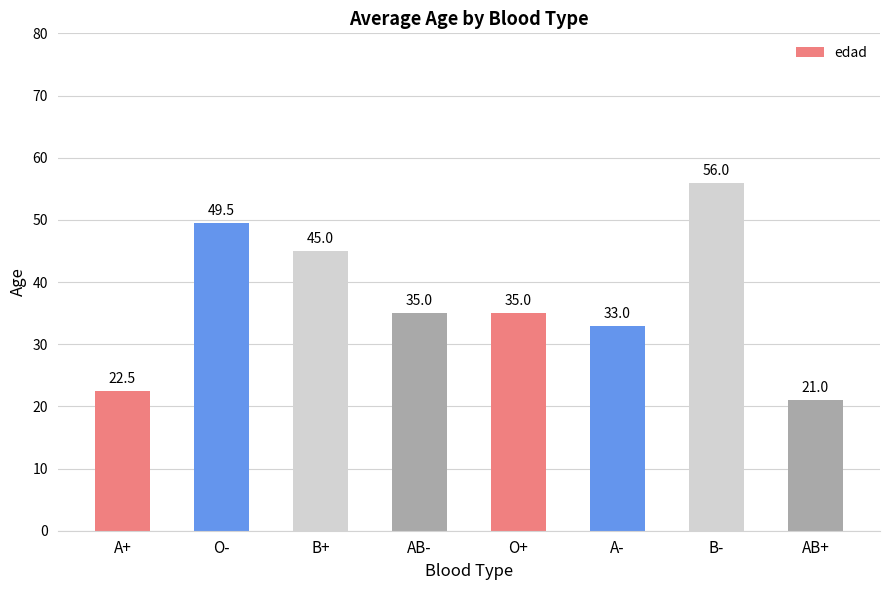

Count the number of categories in the chart.

8